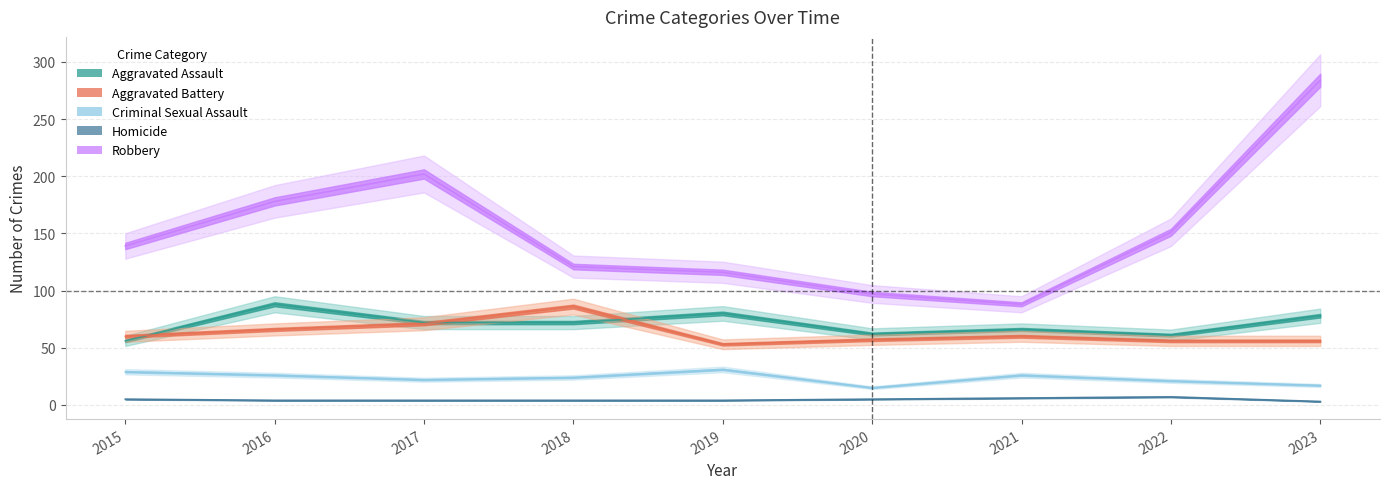

What is the value of the Robbery point at the 8th from the left?

151